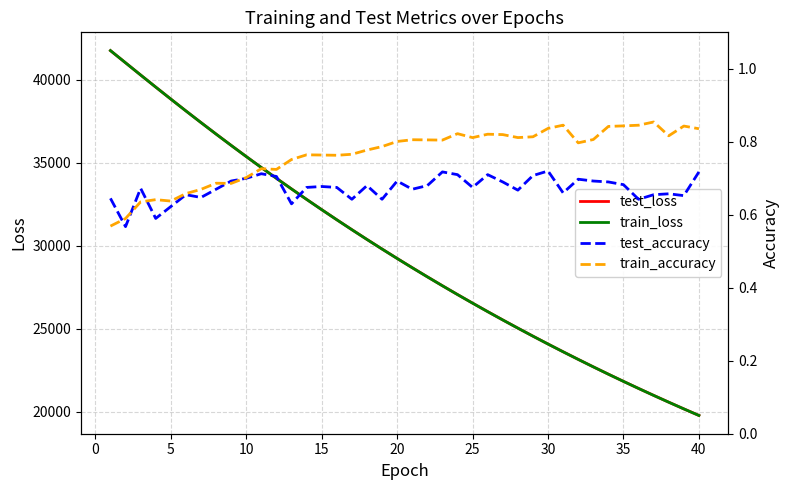

What is the highest value of the test_loss series?

41749.3